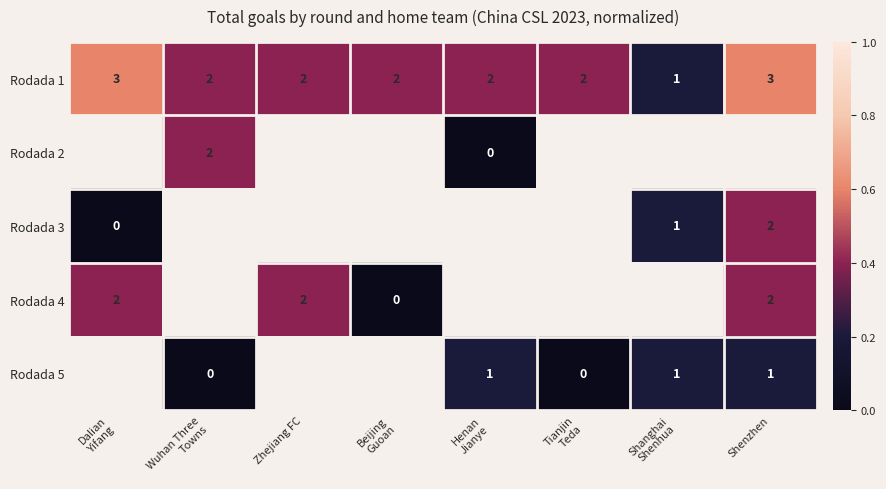

How many Rodada 1 values are between 2 and 3?

7